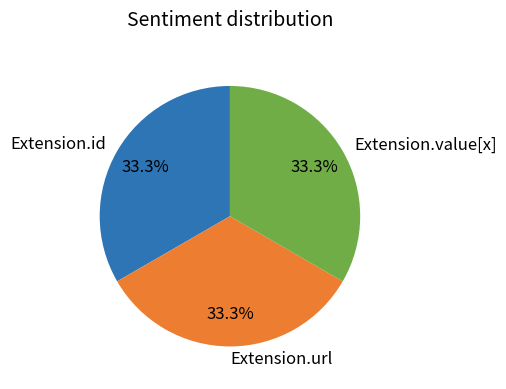

Is the sum of Extension.value[x] and Extension.url greater than half?

Yes